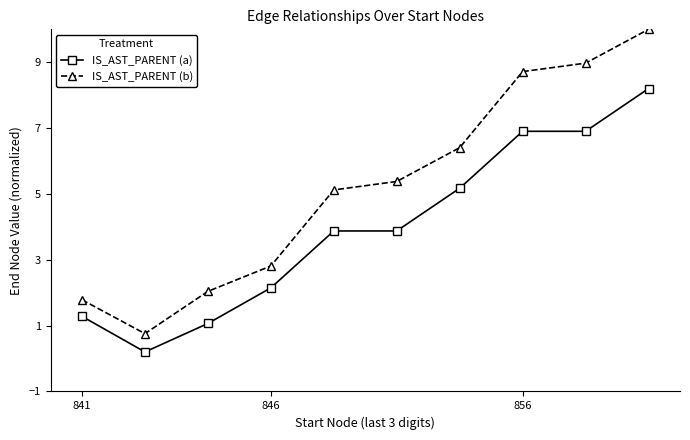

Which series has the largest range (max minus min)?

IS_AST_PARENT (b)